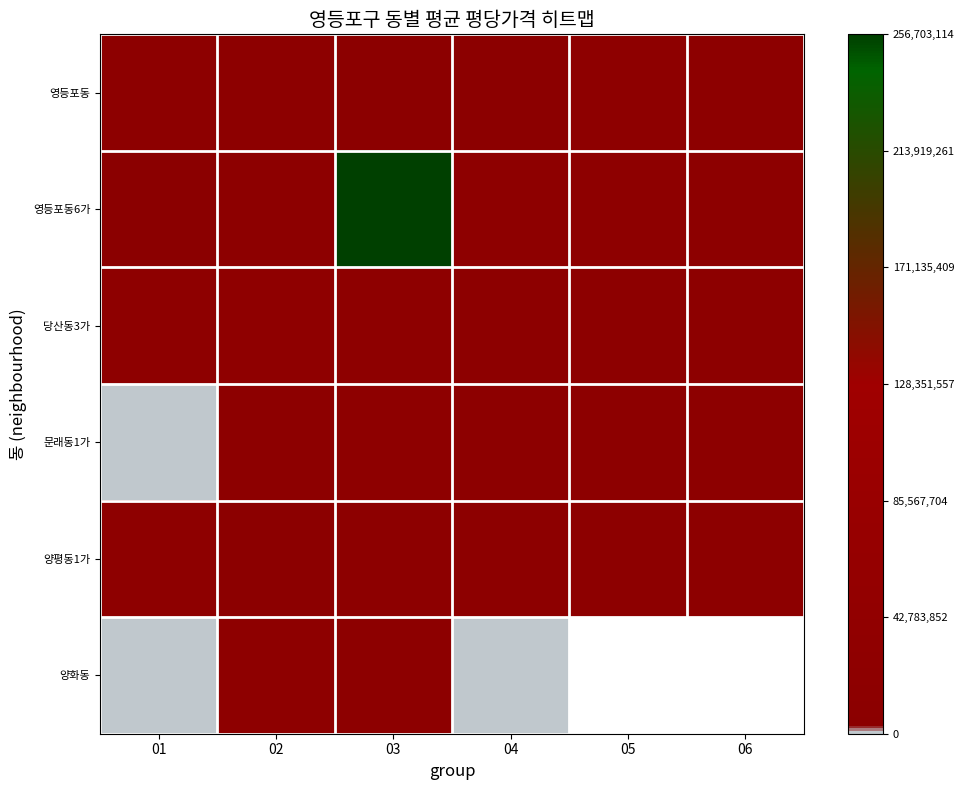

Rank the series by their maximum value, from lowest to highest.

문래동1가, 양평동1가, 영등포동, 양화동, 당산동3가, 영등포동6가